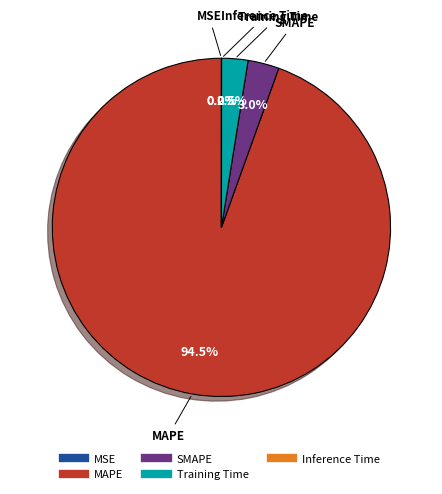

What is the ratio of the value at SMAPE to the value at Training Time?

1.2